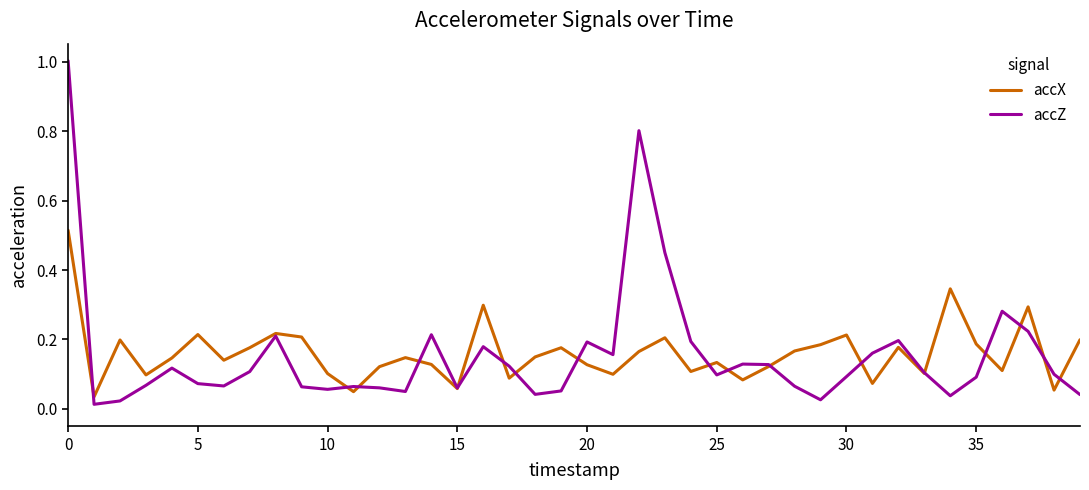

Rank the series by their maximum value, from highest to lowest.

accZ, accX